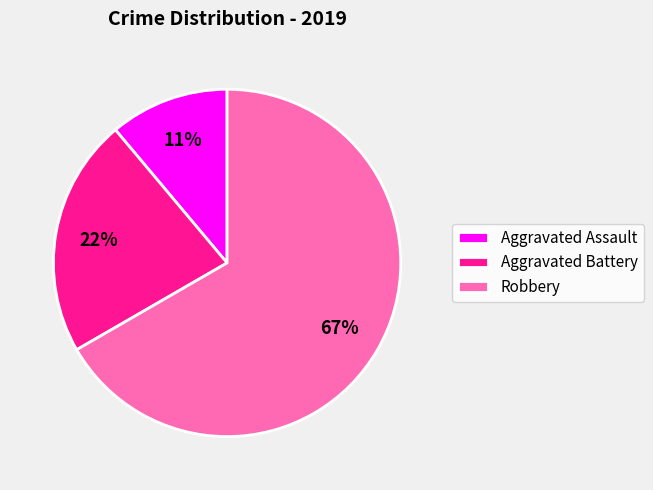

Does any single category account for the majority?

Yes